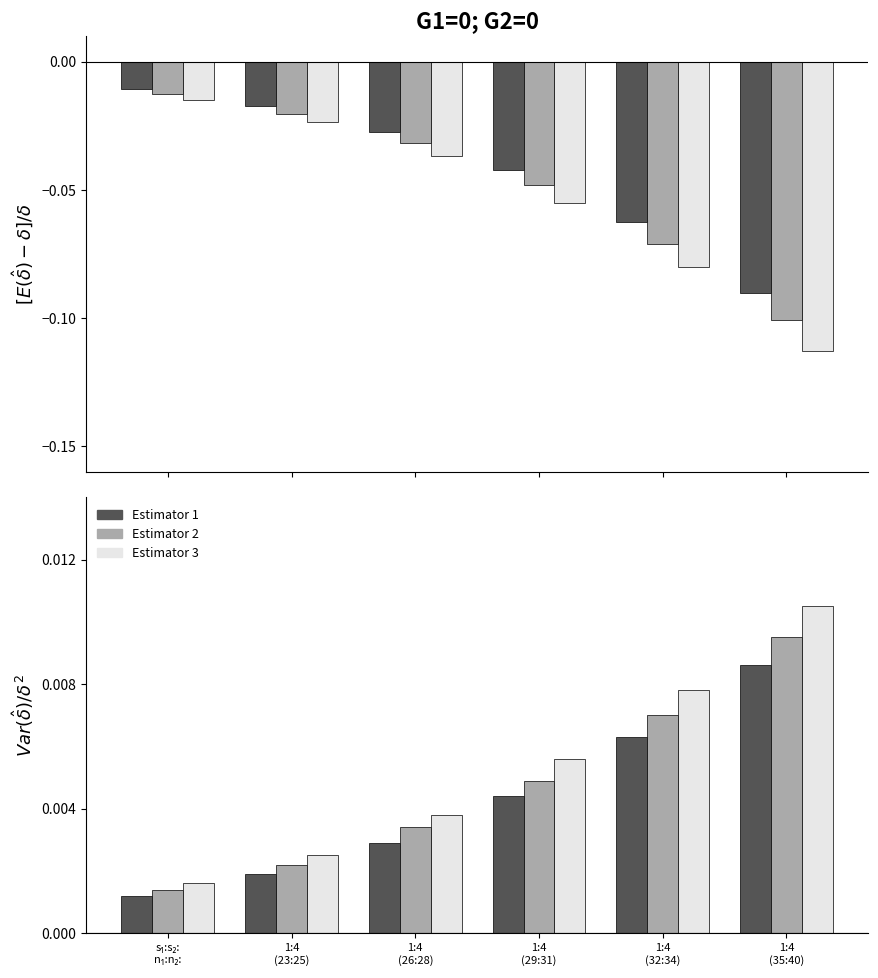

What are all the series names shown in the legend?

Estimator 1, Estimator 2, Estimator 3